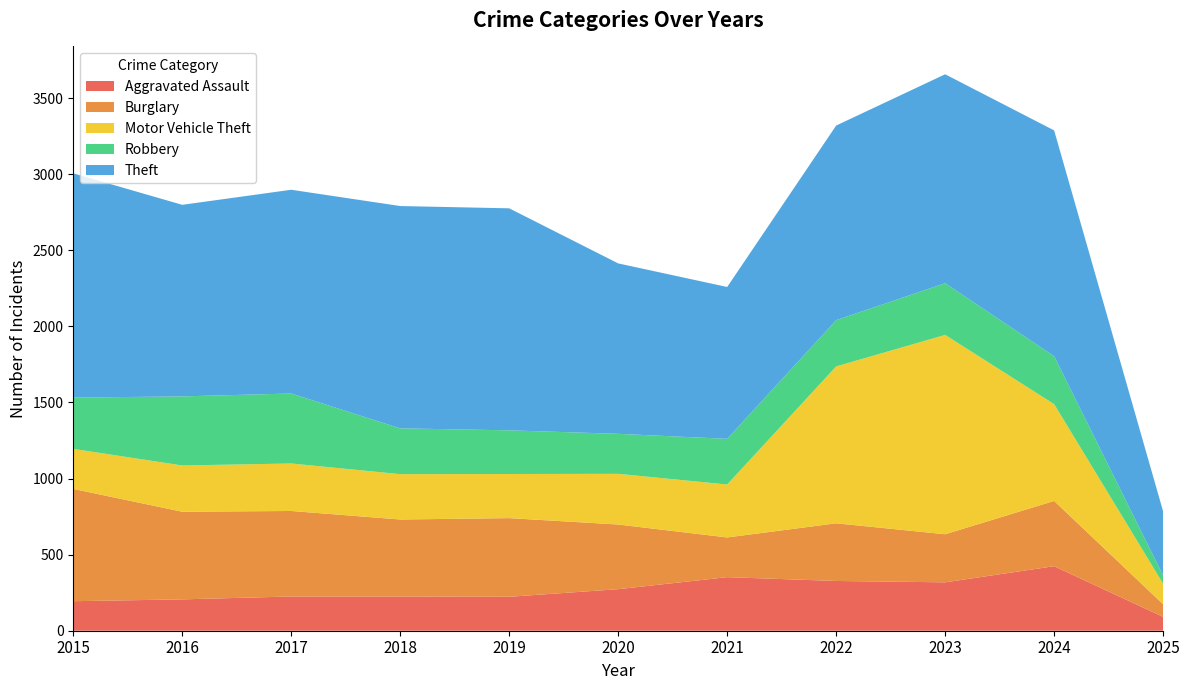

Reading right to left, extract all data points from this chart.

Aggravated Assault: 91	424	318	327	352	273	223	225	225	206	194
Burglary: 83	429	316	379	261	425	517	506	562	576	738
Motor Vehicle Theft: 135	636	1310	1031	348	333	290	298	312	304	263
Robbery: 54	315	340	304	300	263	287	301	460	454	337
Theft: 421	1484	1373	1279	998	1120	1459	1461	1339	1259	1474